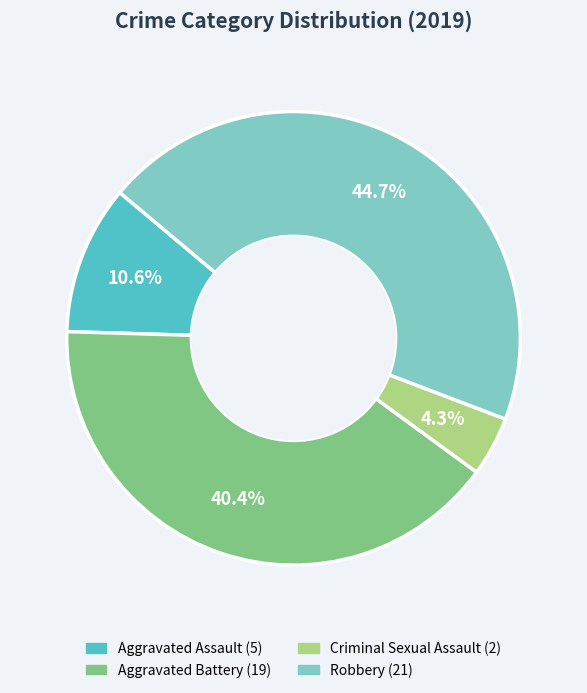

How many segments does this pie chart have?

4